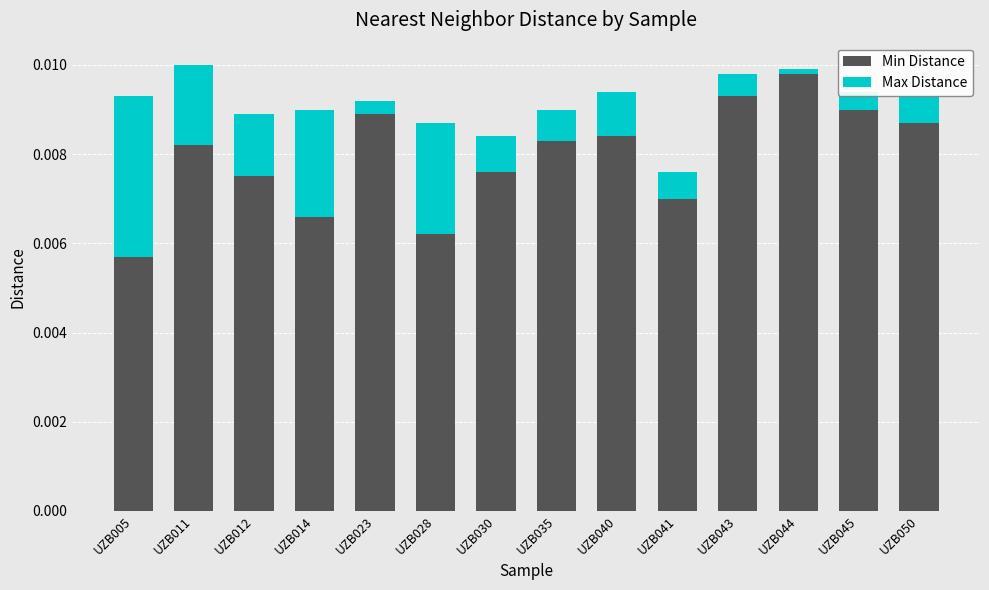

The value of Min Distance at UZB011 is 0.0. True or false?

True